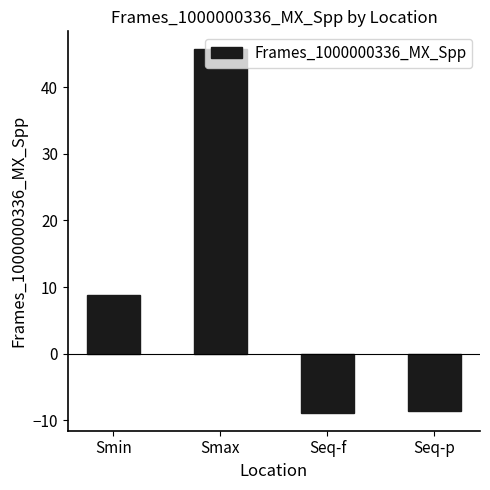

What is the label of the 3rd bar from the right?

Smax